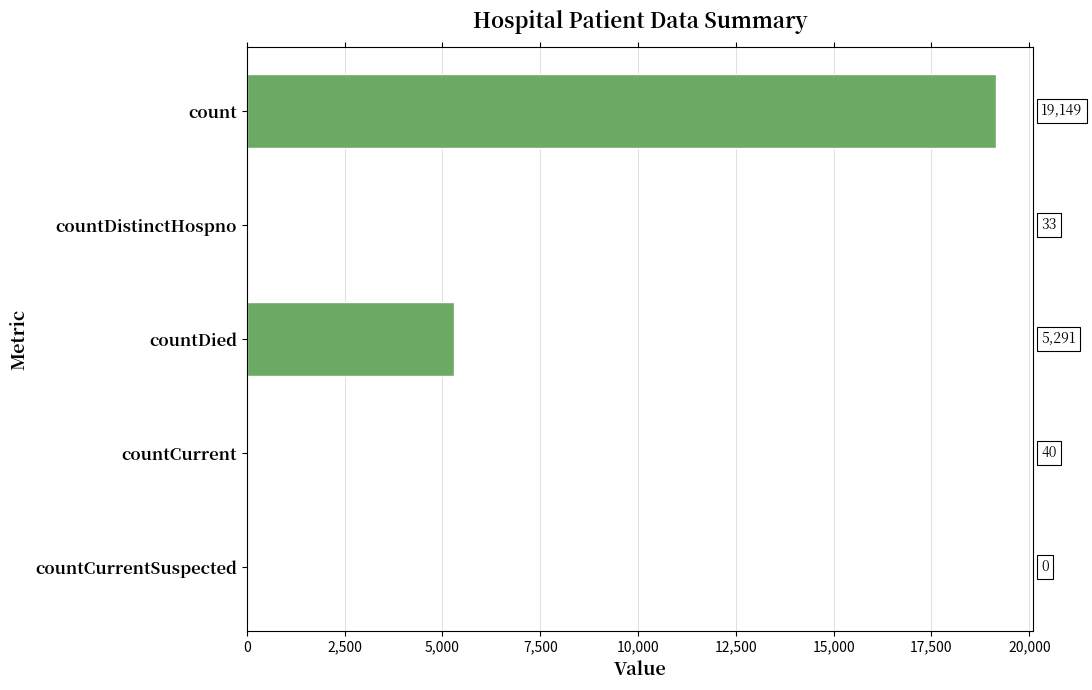

Reading top to bottom, extract all data points from this chart.

count=19149	countDistinctHospno=33	countDied=5291	countCurrent=40	countCurrentSuspected=0